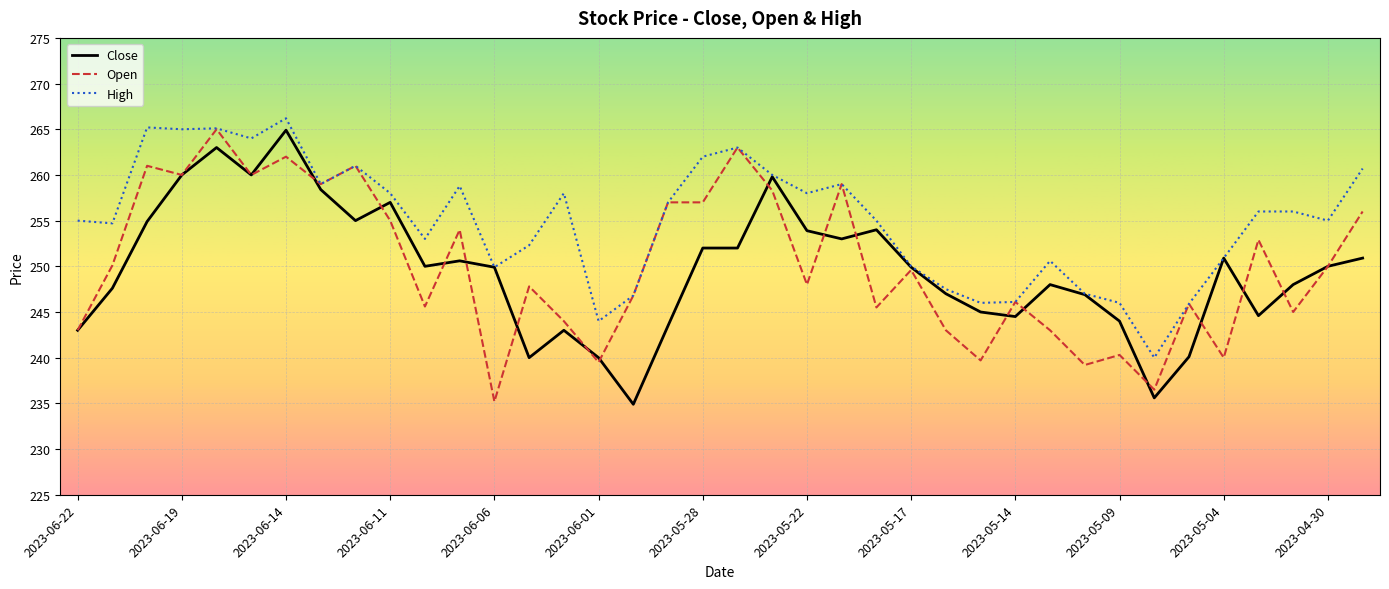

Is this an area chart (filled region under the line)?

No